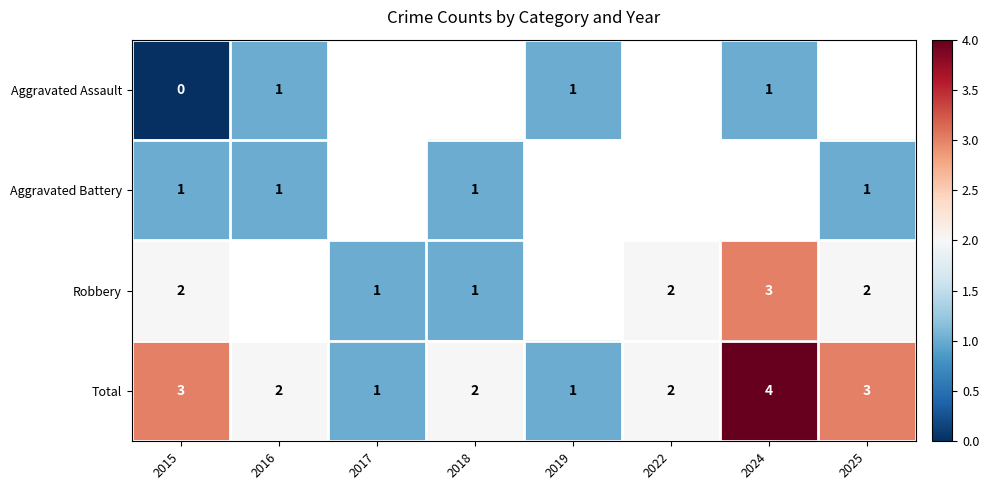

The value of Robbery at 2024 is 4. True or false?

False